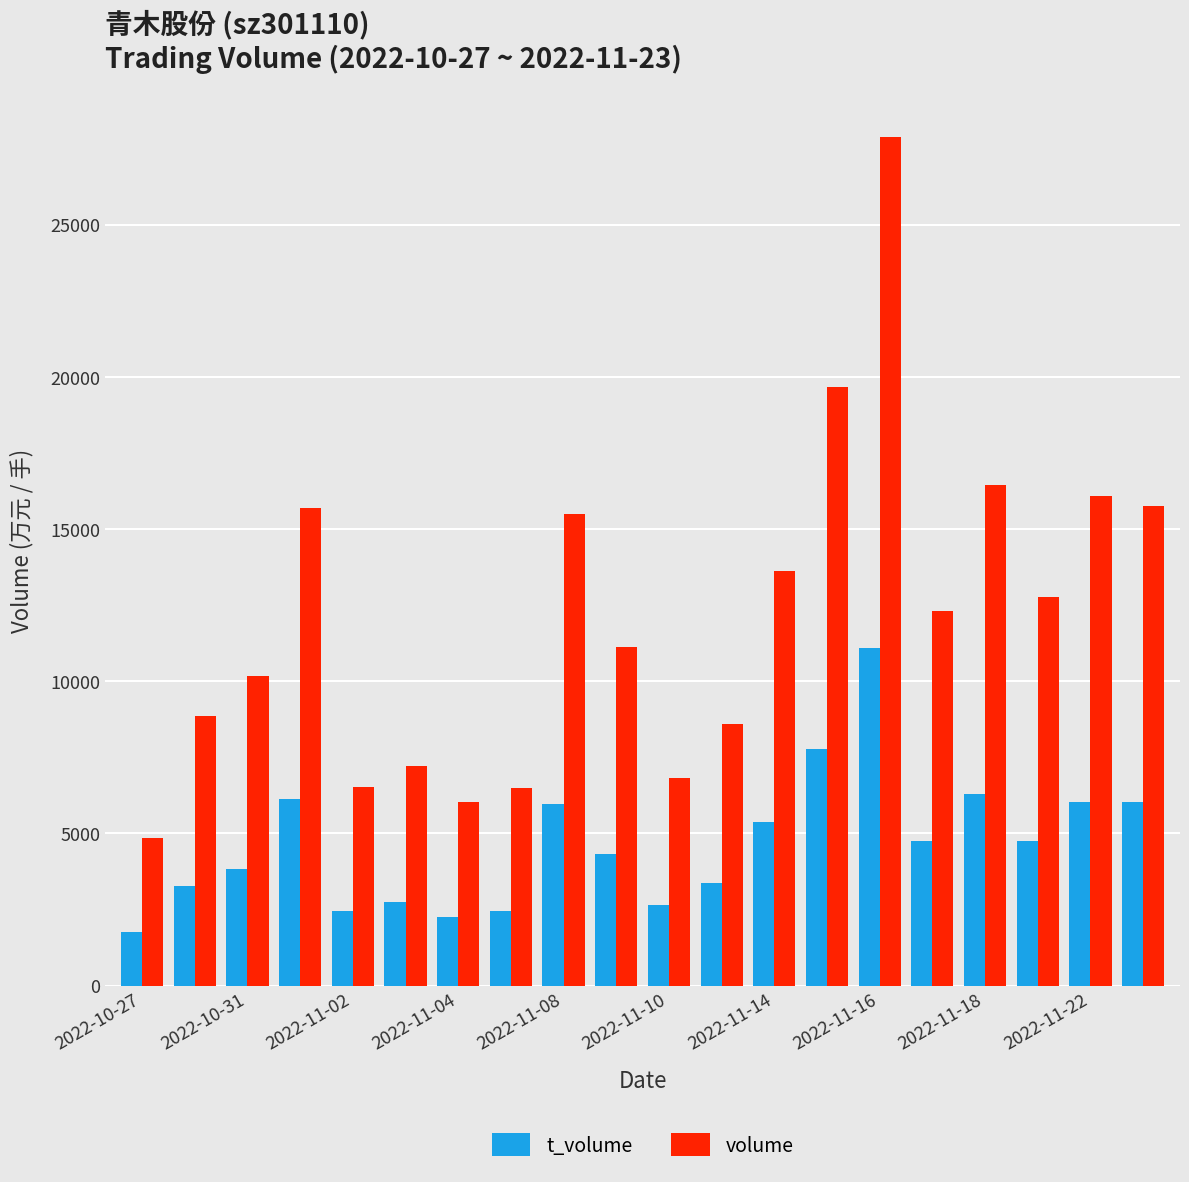

What is the sum of all t_volume values?

93288